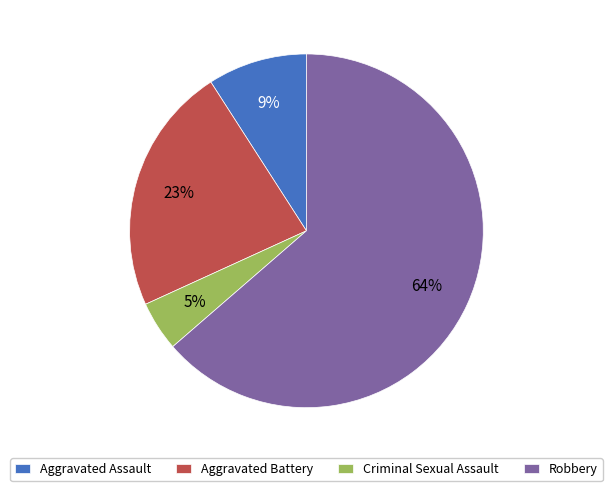

How many slices are in this pie chart?

4